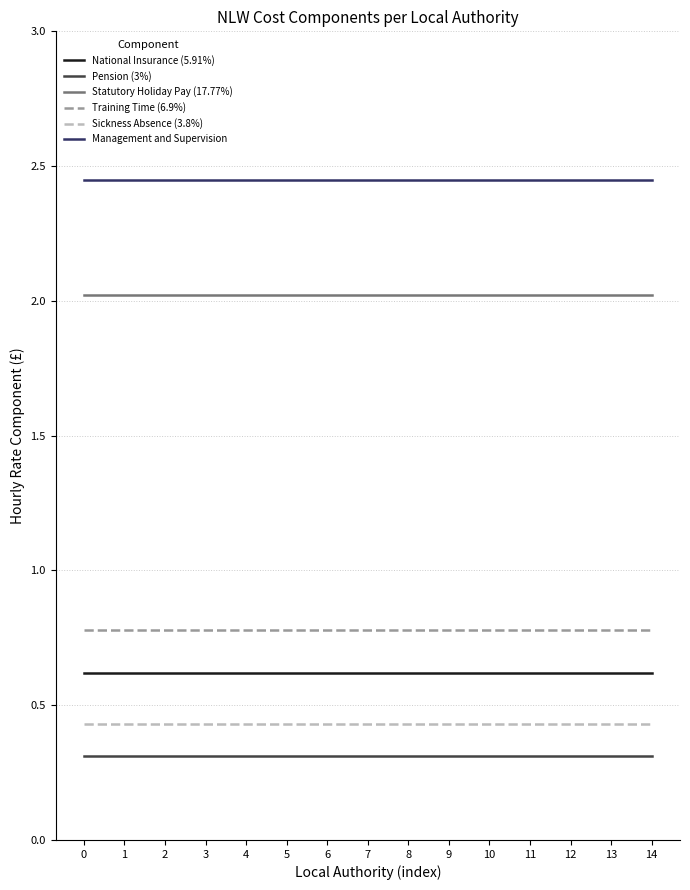

Rank the series by their maximum value, from highest to lowest.

Management and Supervision, Statutory Holiday Pay (17.77%), Training Time (6.9%), National Insurance (5.91%), Sickness Absence (3.8%), Pension (3%)